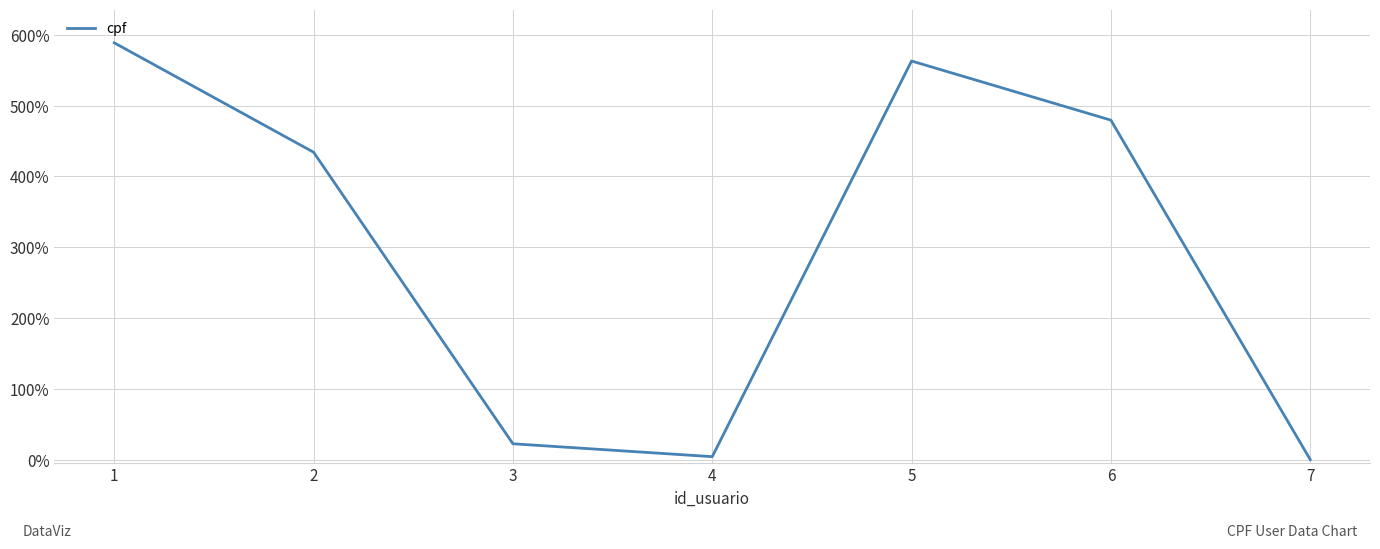

What is the sum of the values at 6 and 4?

483.5